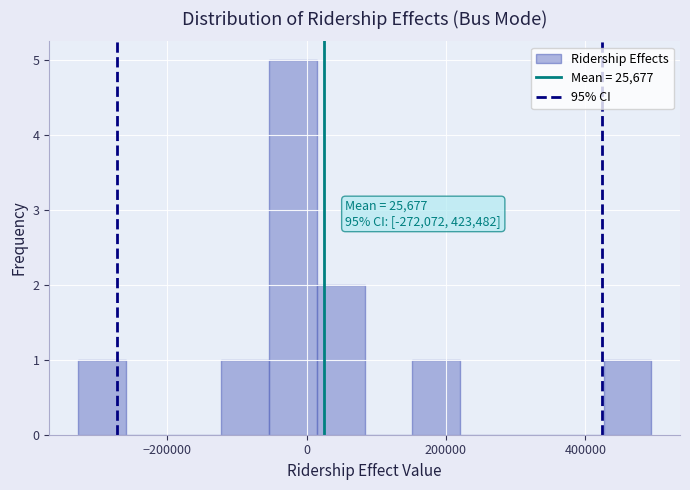

Read against the x-axis, roughly where is the centre of the tallest bar?

-20000